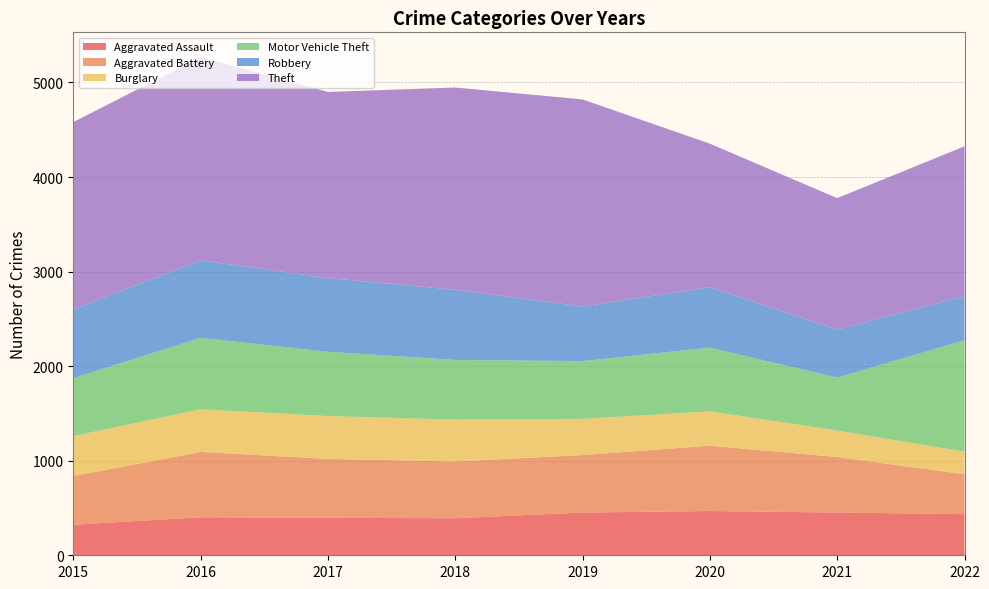

Reading left to right, extract all data points from this chart.

Aggravated Assault: 2015=323	2016=402	2017=396	2018=392	2019=452	2020=468	2021=452	2022=435
Aggravated Battery: 2015=515	2016=691	2017=623	2018=600	2019=608	2020=691	2021=587	2022=422
Burglary: 2015=422	2016=451	2017=453	2018=443	2019=383	2020=363	2021=280	2022=239
Motor Vehicle Theft: 2015=614	2016=756	2017=680	2018=631	2019=611	2020=674	2021=560	2022=1178
Robbery: 2015=726	2016=819	2017=780	2018=741	2019=577	2020=639	2021=506	2022=469
Theft: 2015=1981	2016=2148	2017=1968	2018=2140	2019=2190	2020=1518	2021=1392	2022=1582